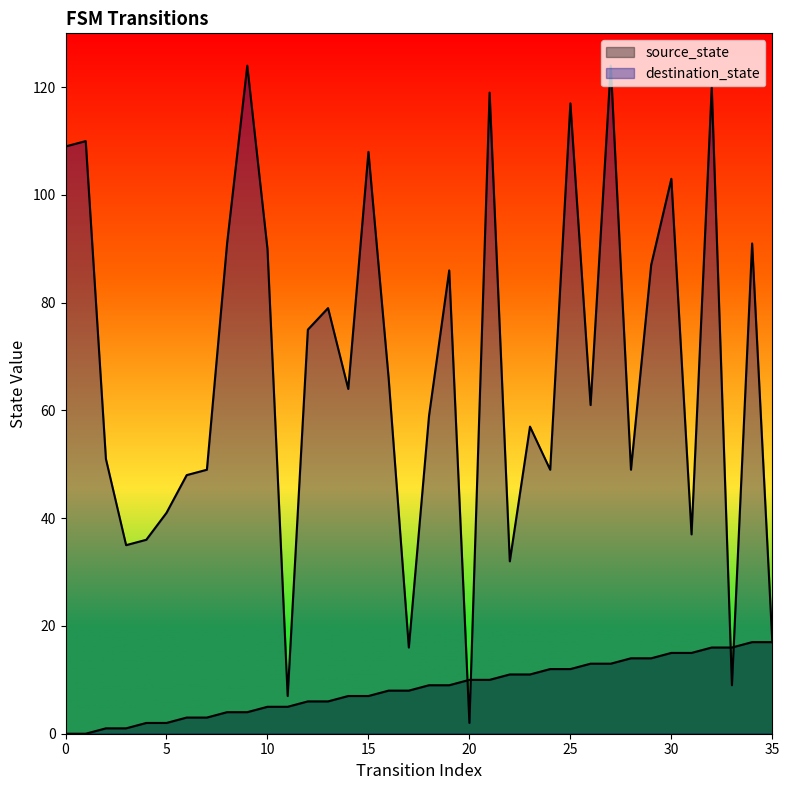

At 31, list the series in order from smallest to largest.

source_state, destination_state